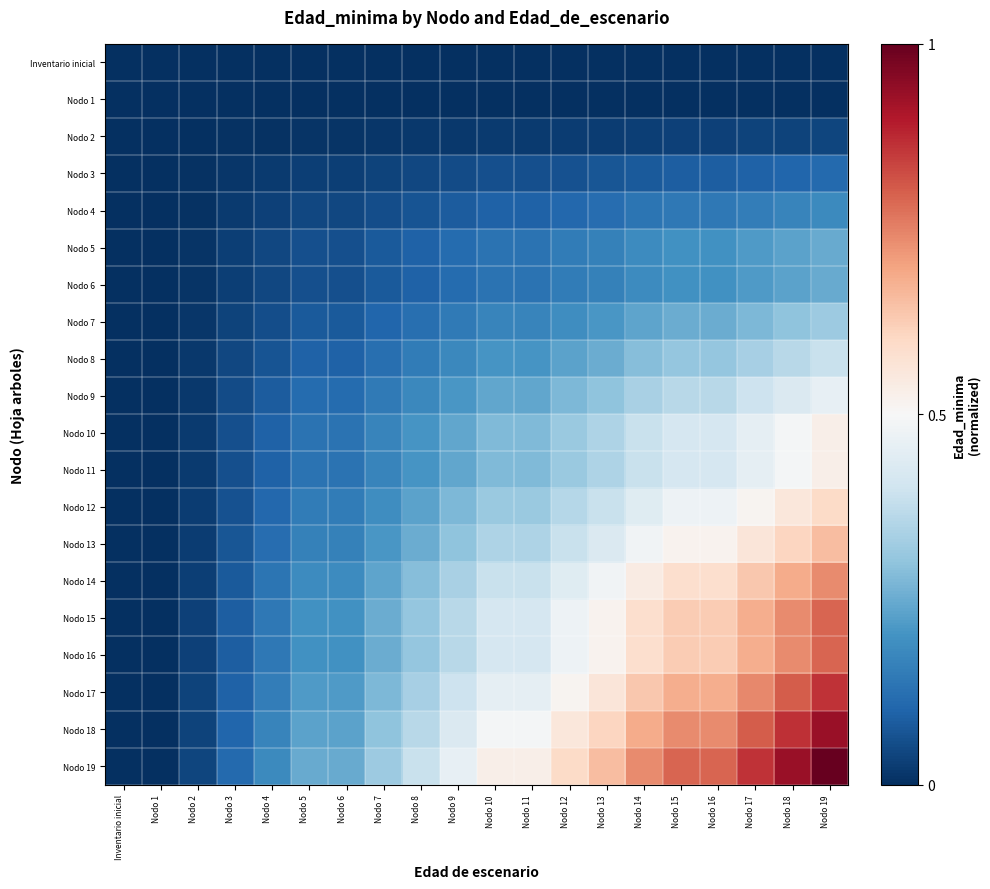

At which category is the sum across all series the highest?

Nodo 19